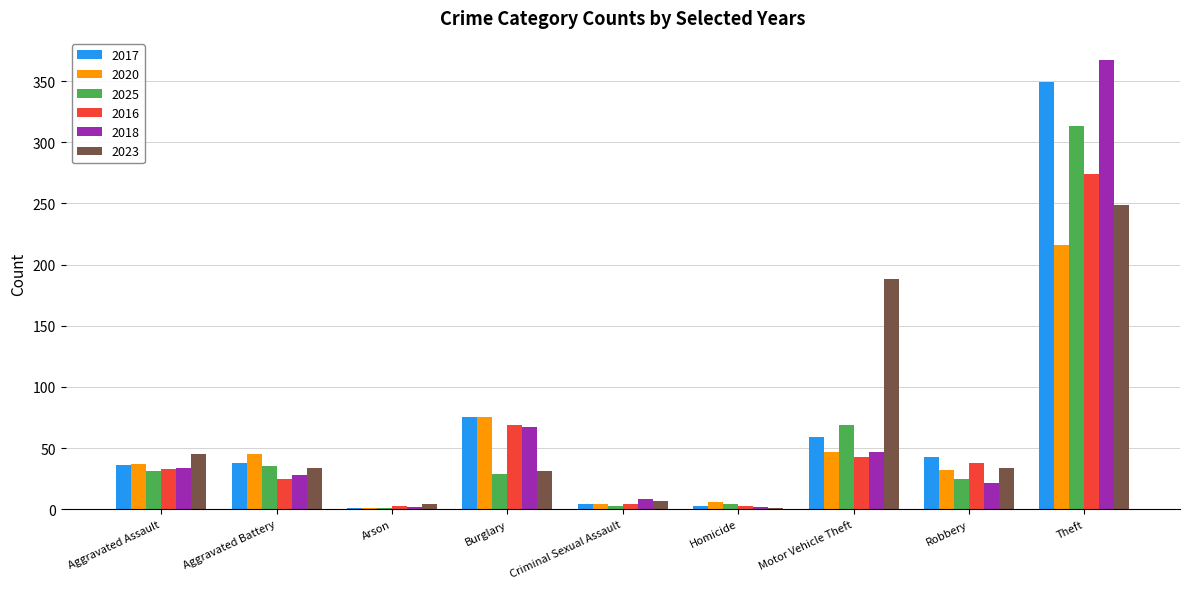

What is the sum of all 2025 values?

510